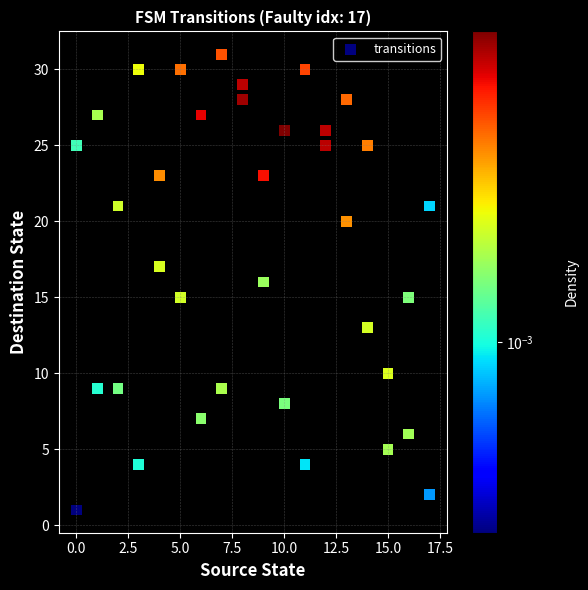

What is the range of X values (max minus min)?

17